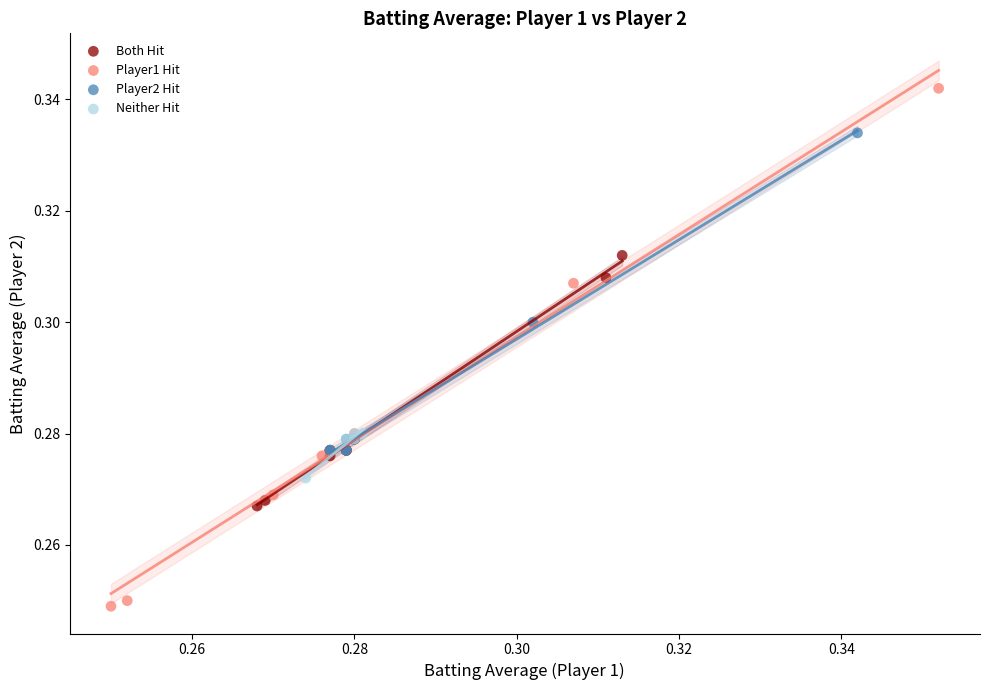

Which series has the widest spread of Y values?

Player1 Hit